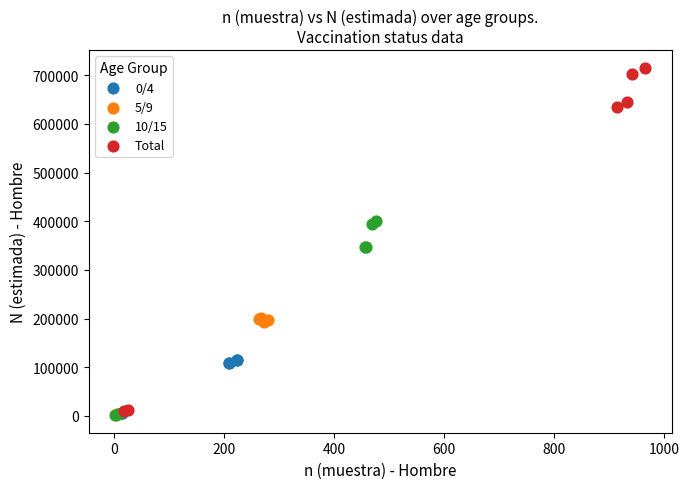

Which series reaches the maximum Y coordinate?

Total